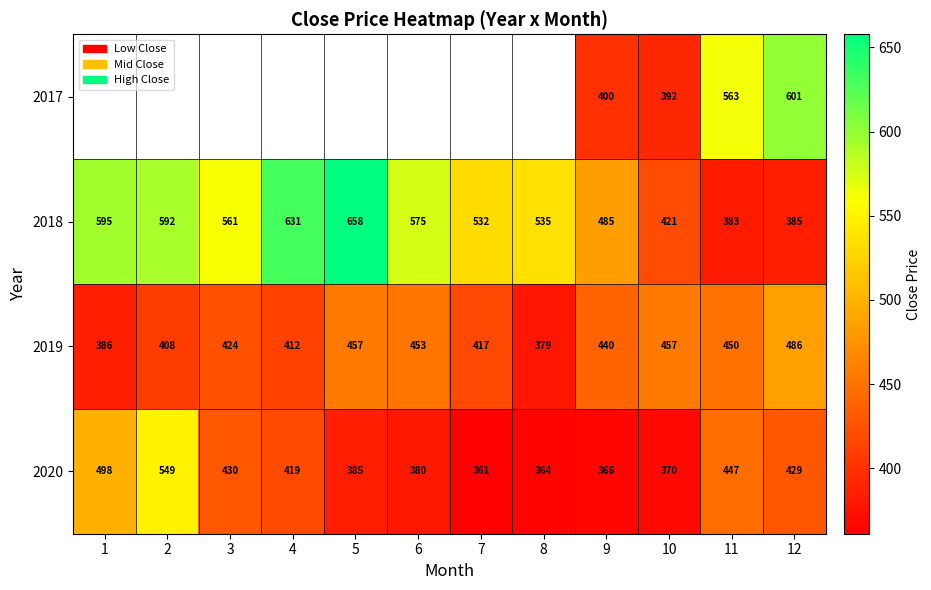

Is the value of 2018 at 6 greater than the value of 2019 at 1?

Yes